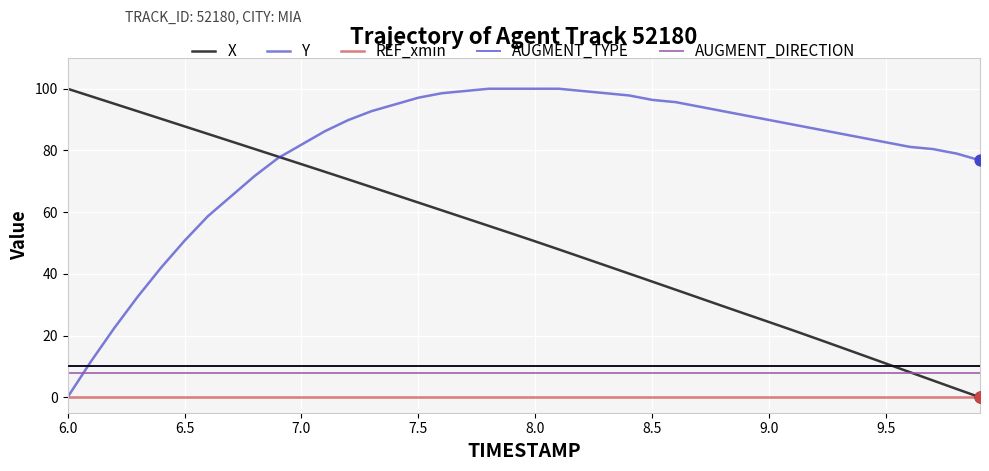

Does the chart have visible grid lines?

Yes